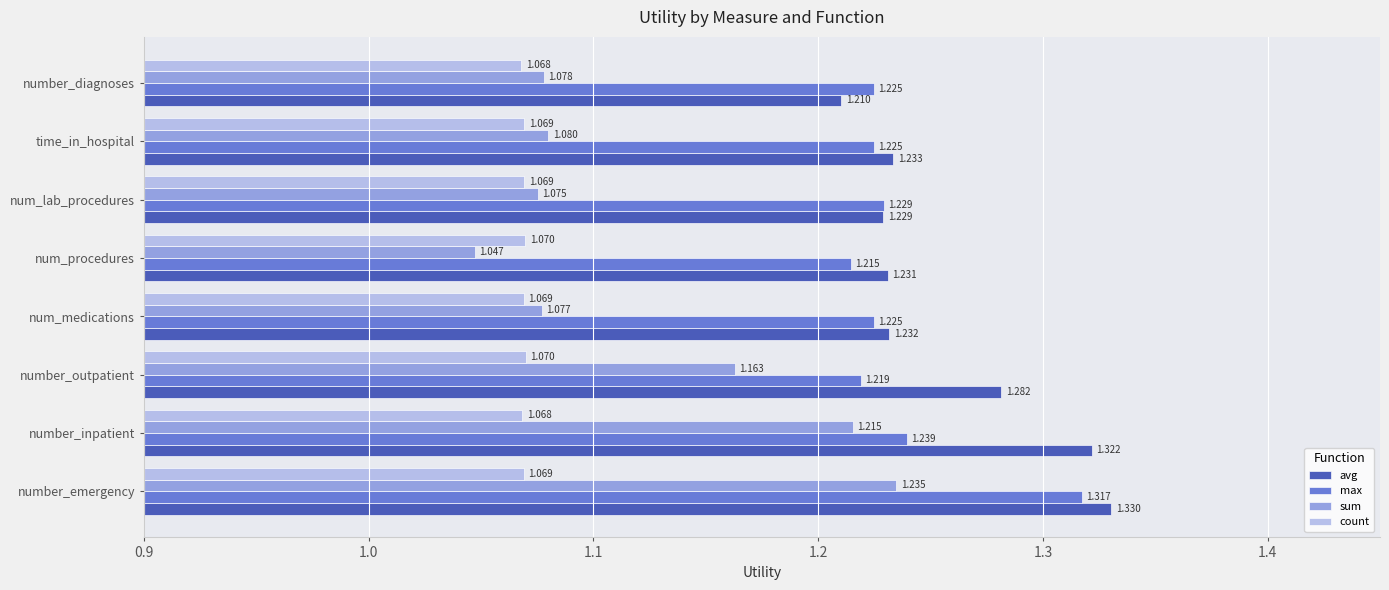

What are all the series names shown in the legend?

avg, max, sum, count